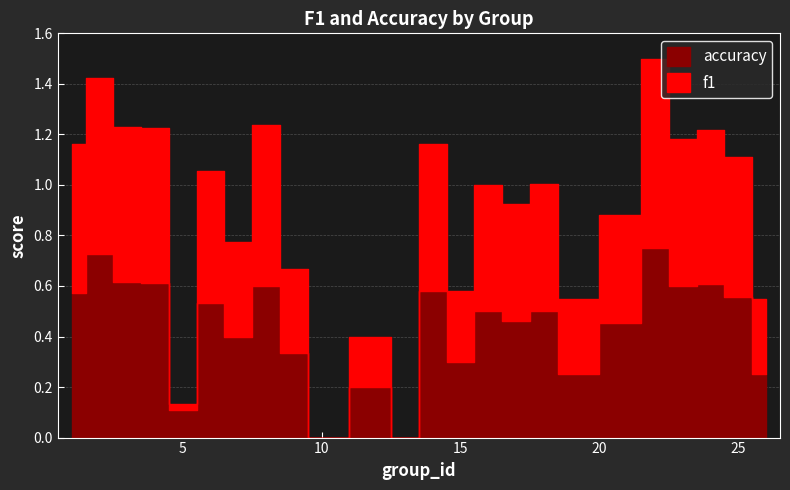

Reading left to right, transcribe all the data shown in this chart.

f1: 0.6	0.7	0.6	0.6	0.0	0.5	0.4	0.6	0.3	0.0	0.2	0.0	0.6	0.3	0.5	0.5	0.5	0.3	0.4	0.8	0.6	0.6	0.6	0.3
accuracy: 0.6	0.7	0.6	0.6	0.1	0.5	0.4	0.6	0.3	0.0	0.2	0.0	0.6	0.3	0.5	0.5	0.5	0.2	0.5	0.8	0.6	0.6	0.6	0.2